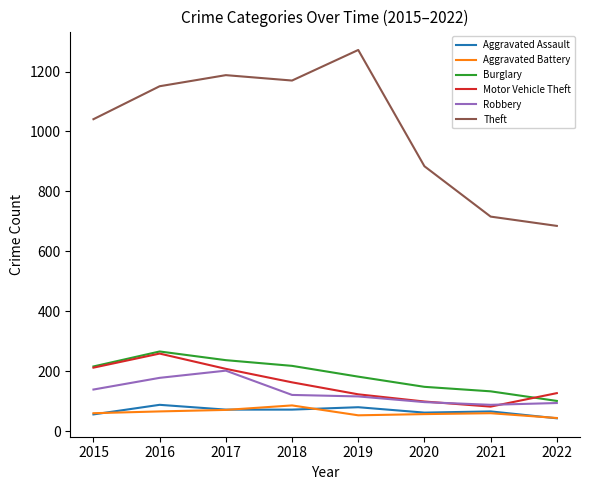

What is the highest value of the Burglary series?

266